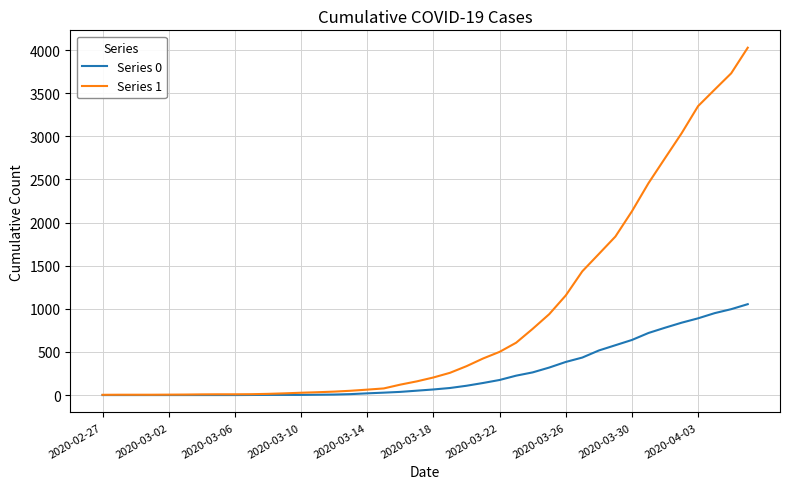

Which series has the largest range (max minus min)?

Series 1